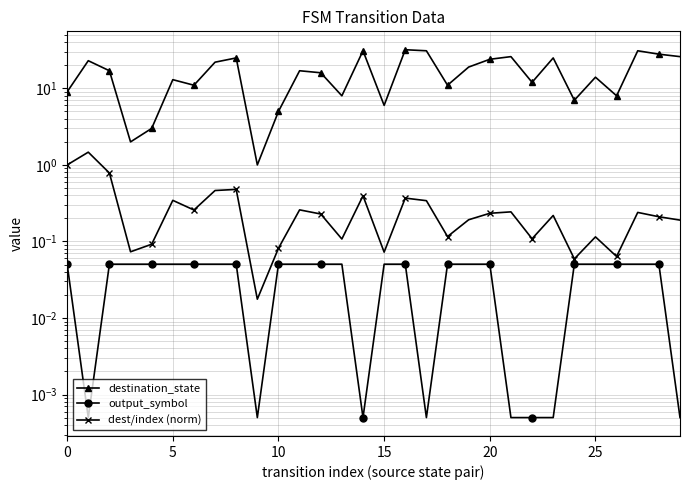

How many lines are shown in the chart?

3